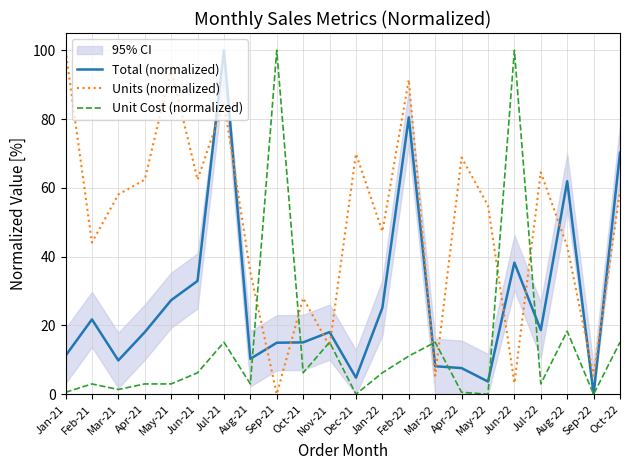

How many interior local valleys does the Unit Cost (normalized) series have?

7